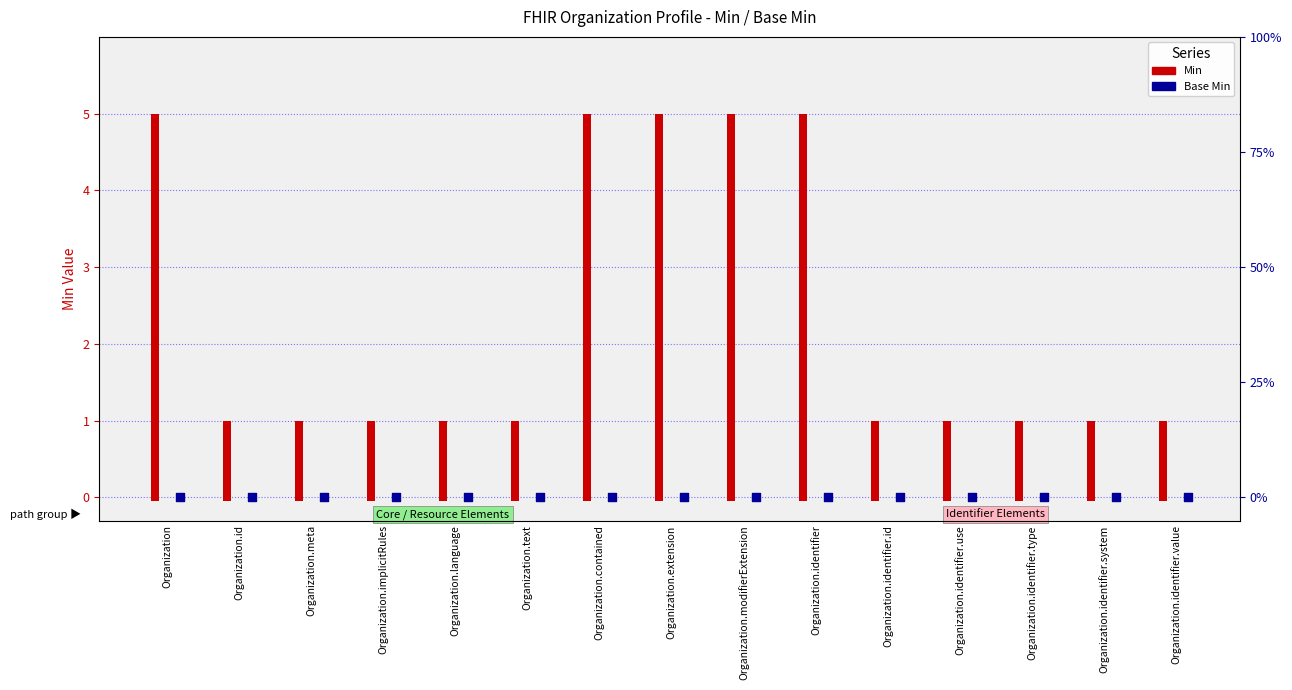

Which series has the largest total across all categories?

Min